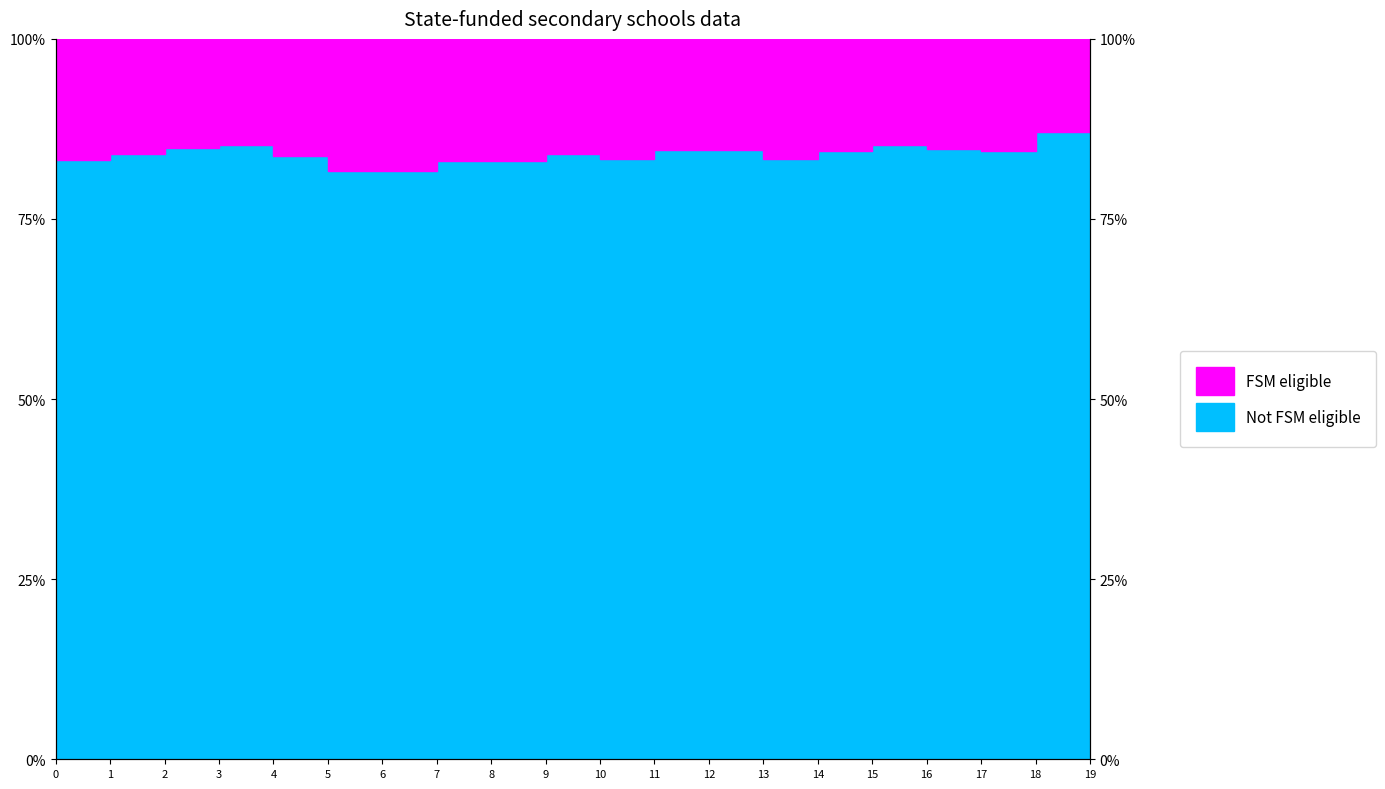

How many points are lower than both their immediate neighbors (excluding endpoints)?

3